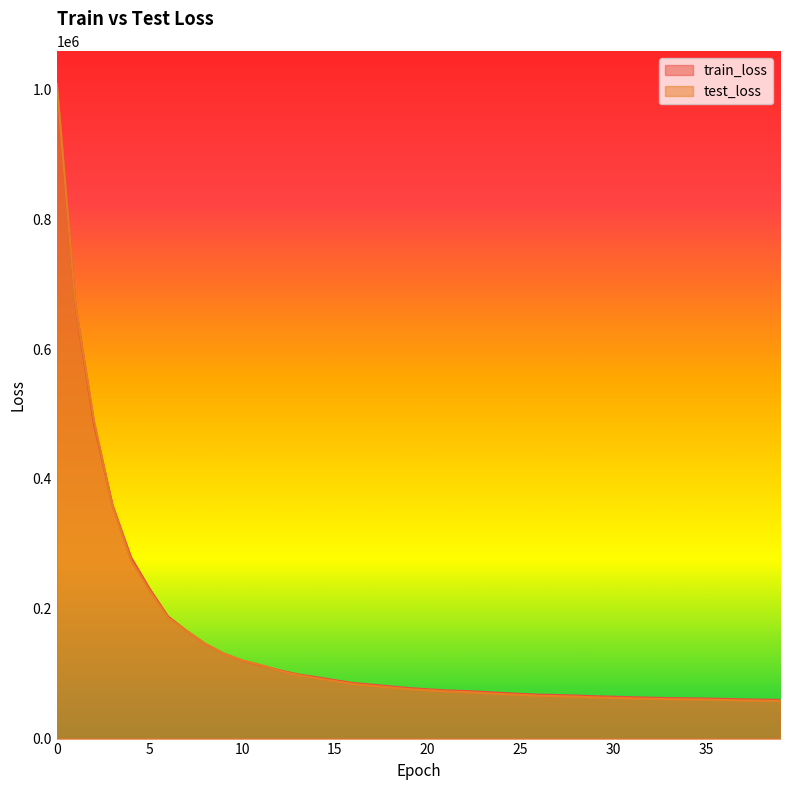

What is the total value across all series at 21?

146740.2